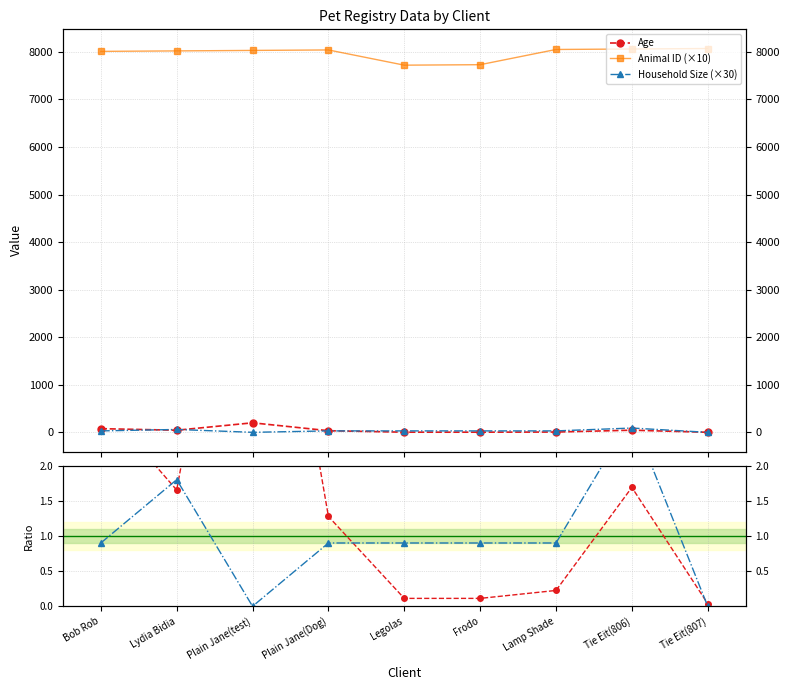

True or false: Household Size (×30) and Animal ID (×10) intersect in this chart.

False